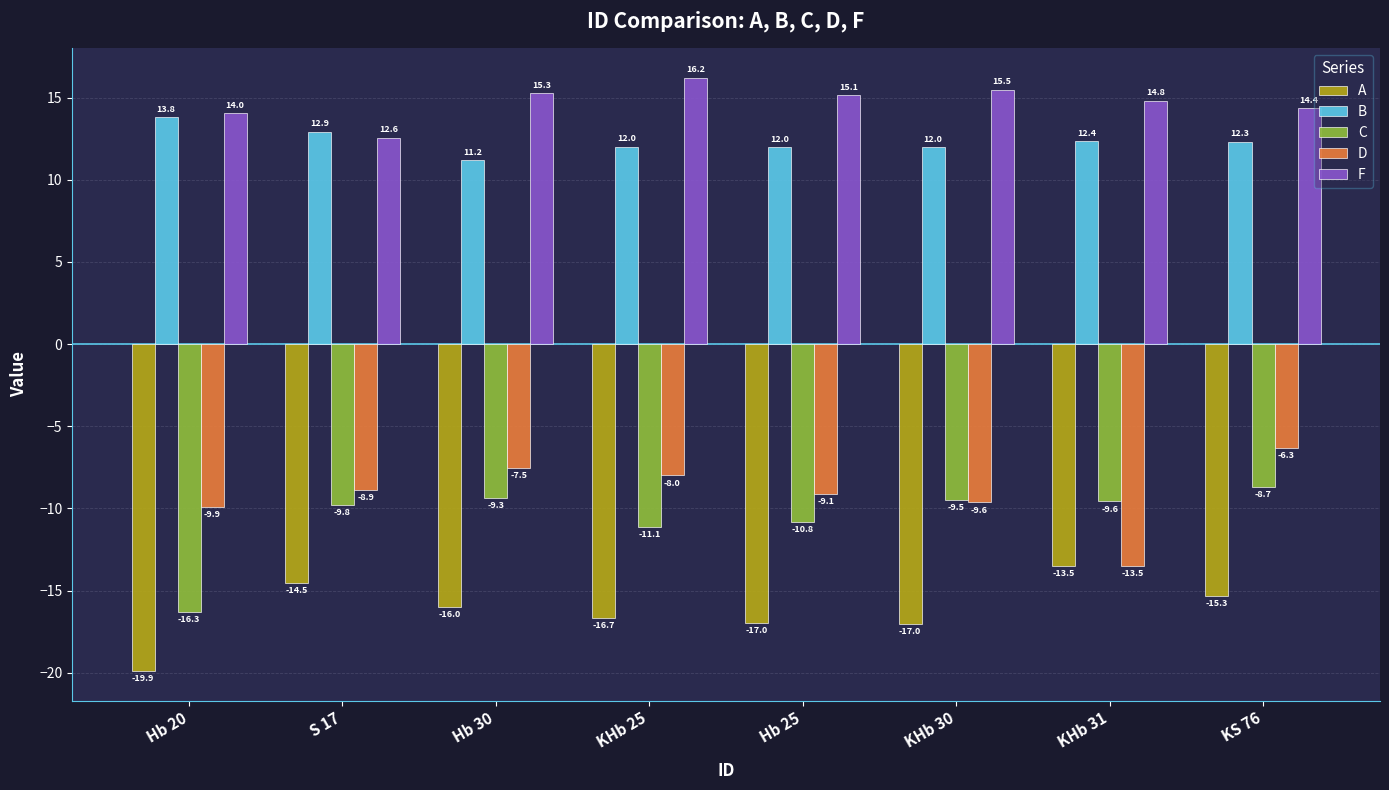

The value of B at Hb 30 is 19.5. True or false?

False